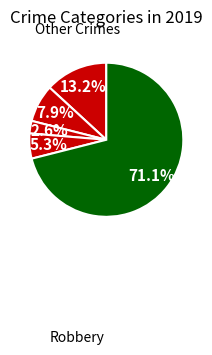

How many segments does this pie chart have?

5